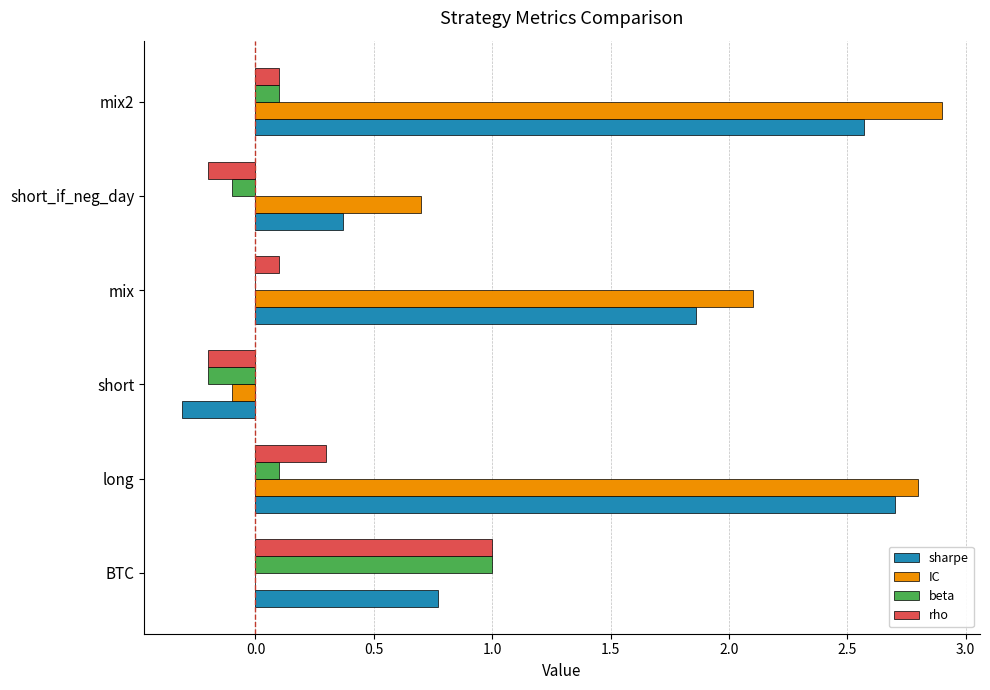

What is the sum of all beta values?

0.9